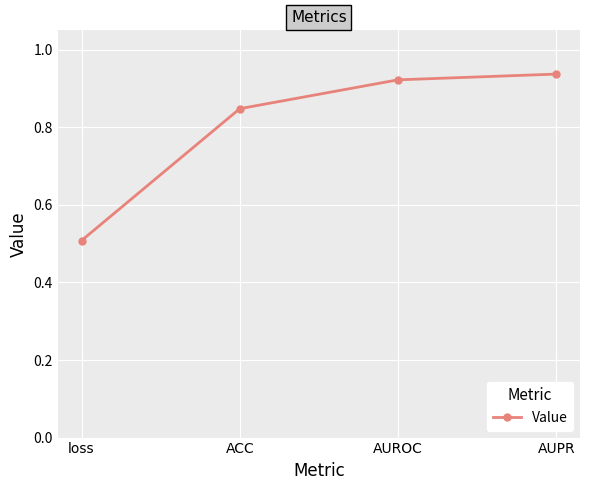

Where is the data nearest to the value 0?

loss